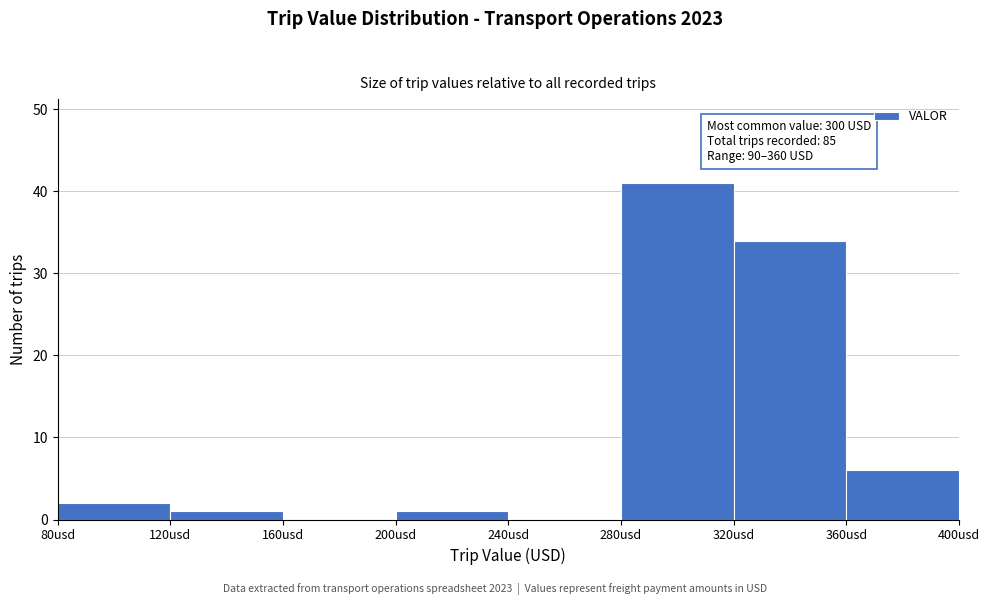

Over which range of the x-axis is the bar tallest?

280 to 320